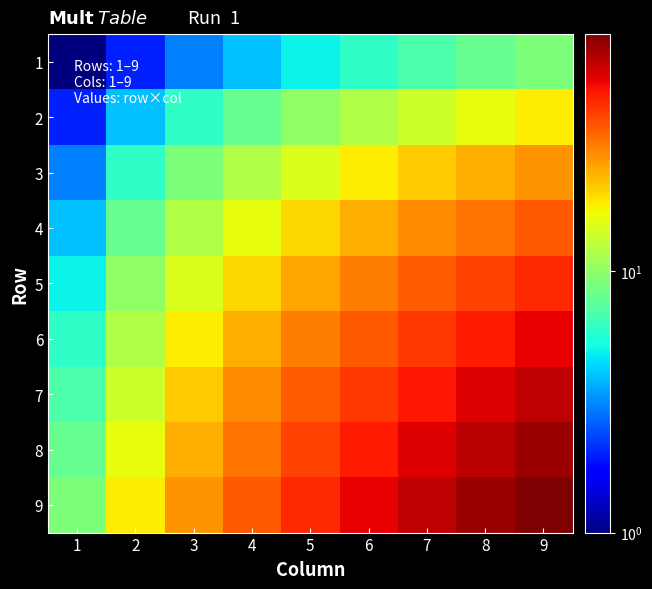

List the series in order of their peak value, lowest first.

1, 2, 3, 4, 5, 6, 7, 8, 9